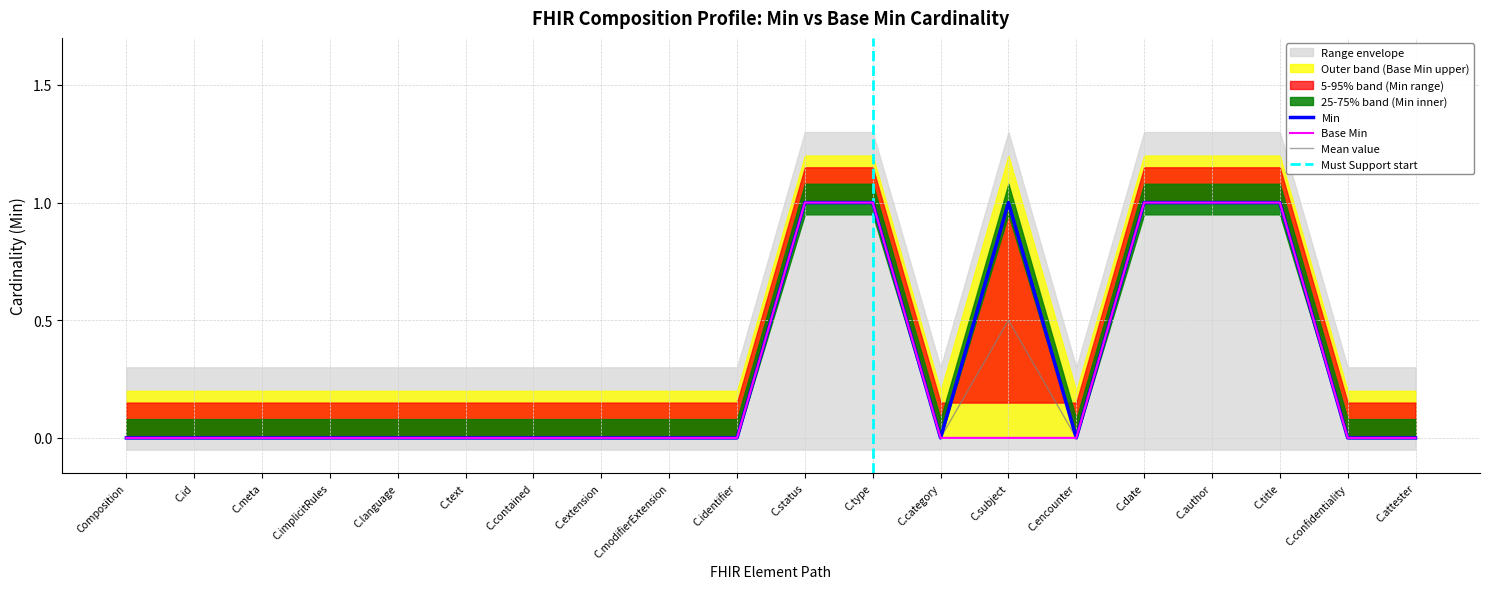

The Mean value series shows 0.3 at C.title. True or false?

False